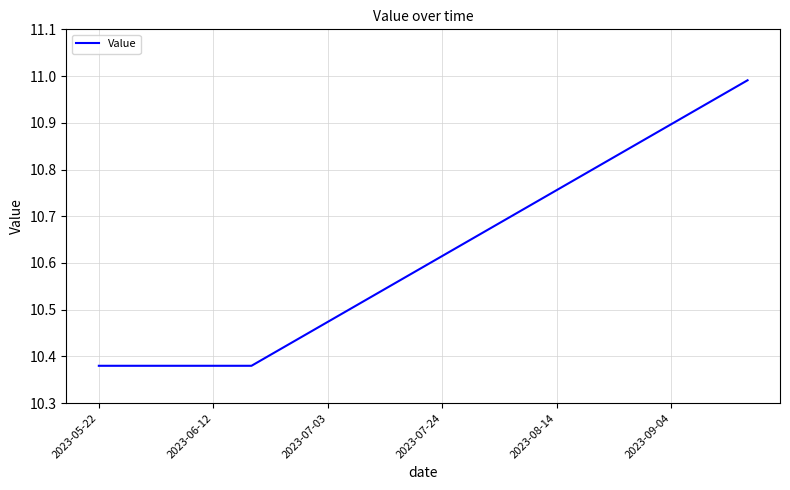

What is the difference between the maximum and minimum values?

0.6